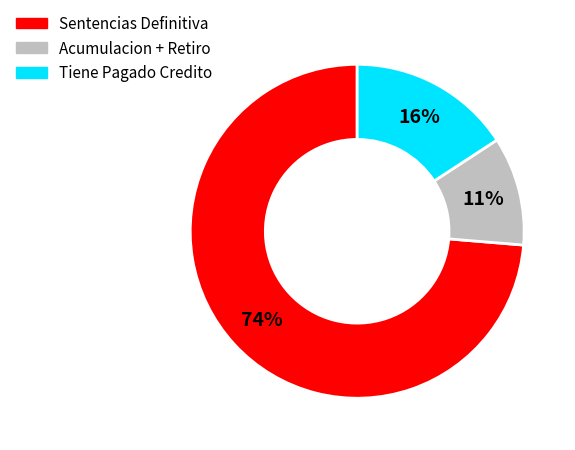

To the nearest percent, what is the average slice percentage?

33%